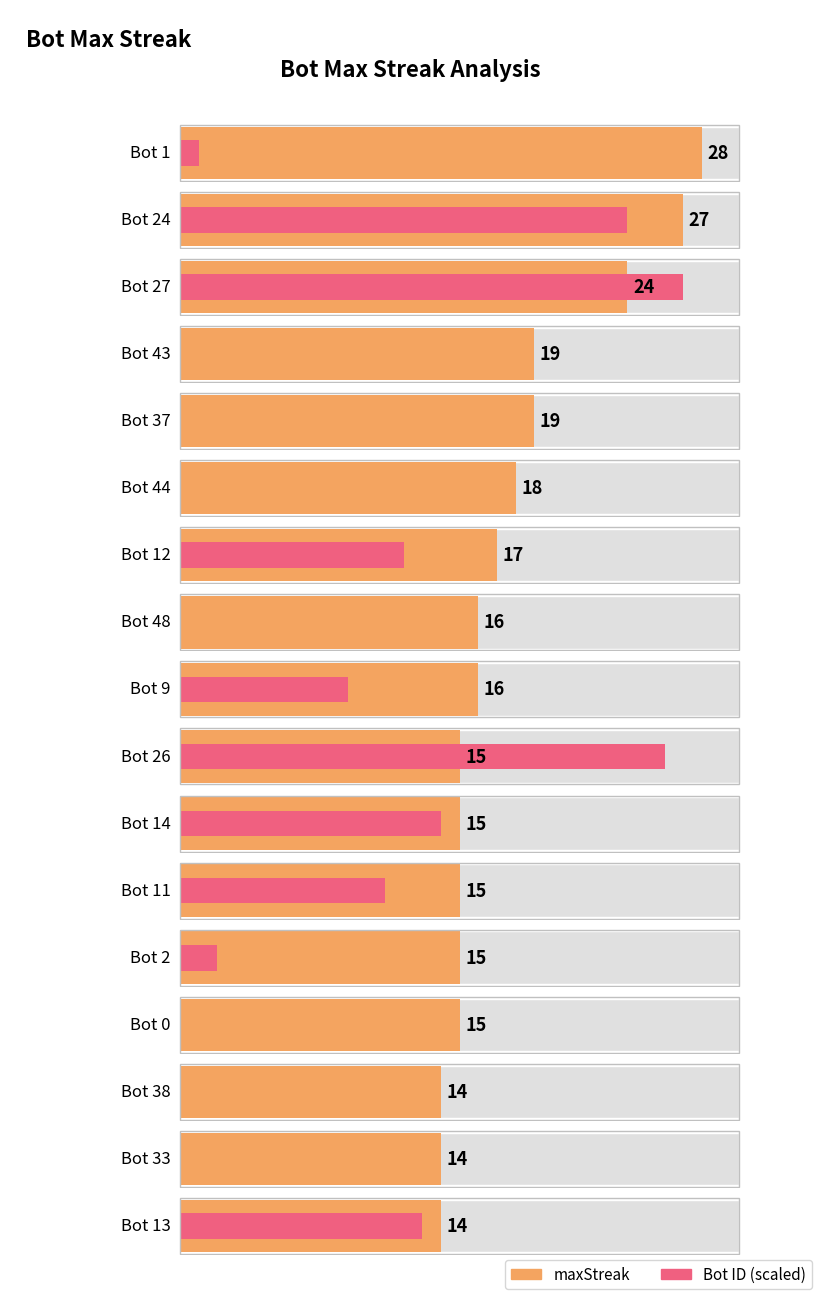

What value does the Bot series have at Bot 44?

44